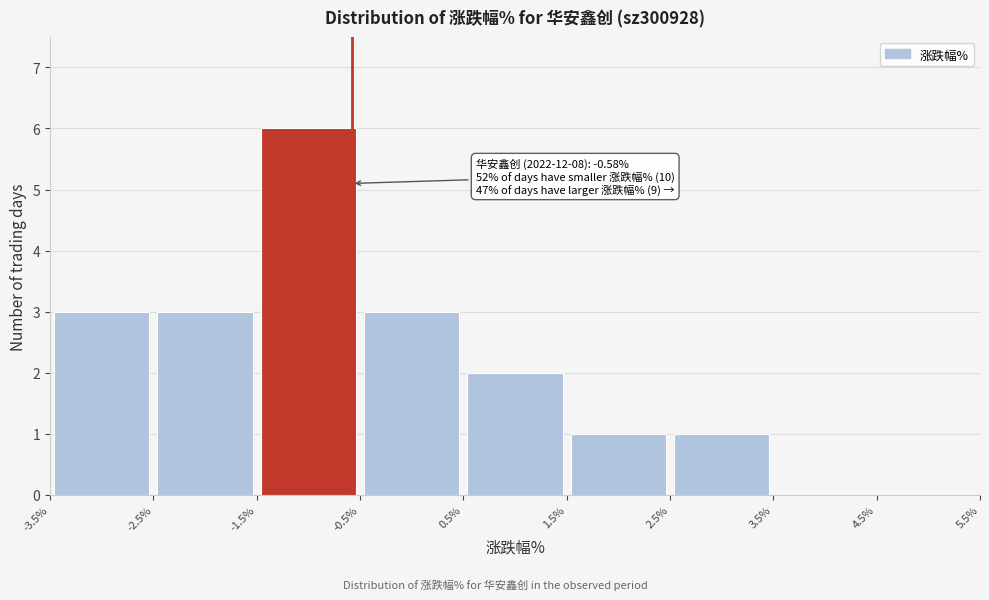

Which range on the x-axis has the tallest bar?

-1.5% to -0.5%